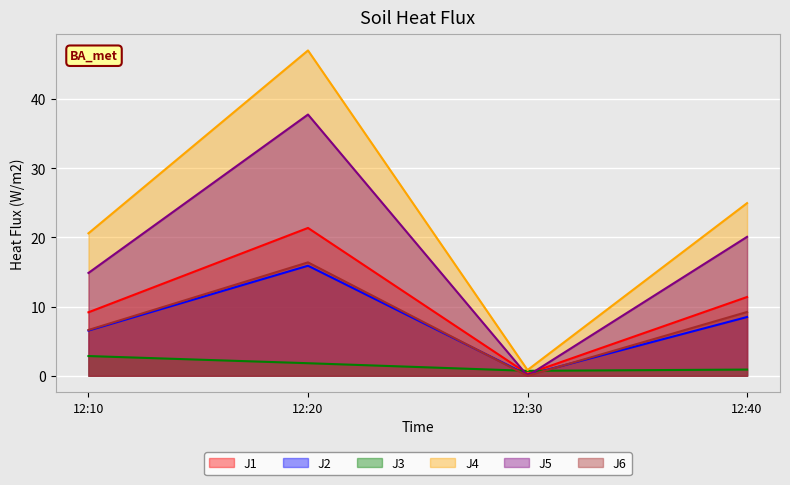

Is it true that J3 equals 0.9 at 12:40?

True